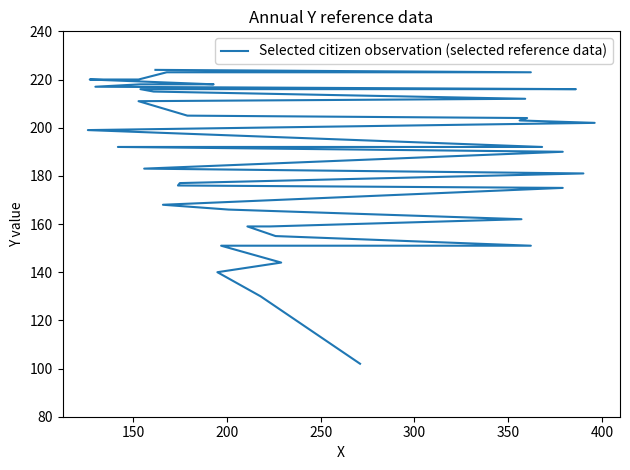

The value at 200 is 87. True or false?

False